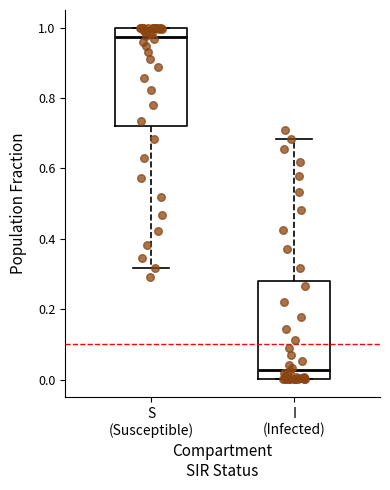

Reading left to right, transcribe this box plot: for each box, give where its median line is, the range the box spans, and where its two whiskers end, as read against the y-axis. The values are not printed on the chart, so give them approximately, as read against the axis.

S (Susceptible): median 0.98, box 0.72 to 1.00, whiskers 0.32 to 1.00
I (Infected): median 0.02, box 0.00 to 0.28, whiskers 0.00 to 0.68